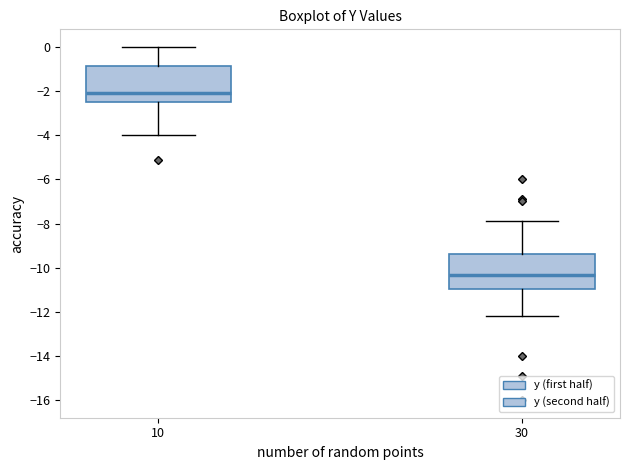

Which box's median line is the highest?

10